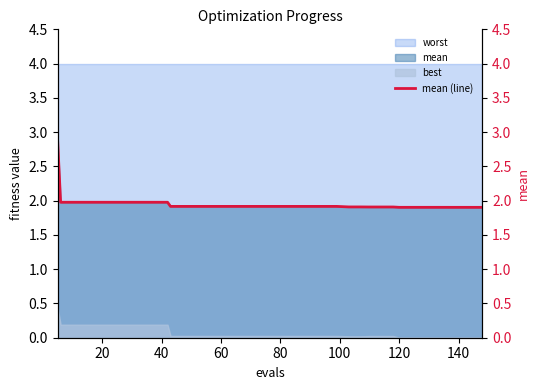

True or false: best and worst cross at least once.

False